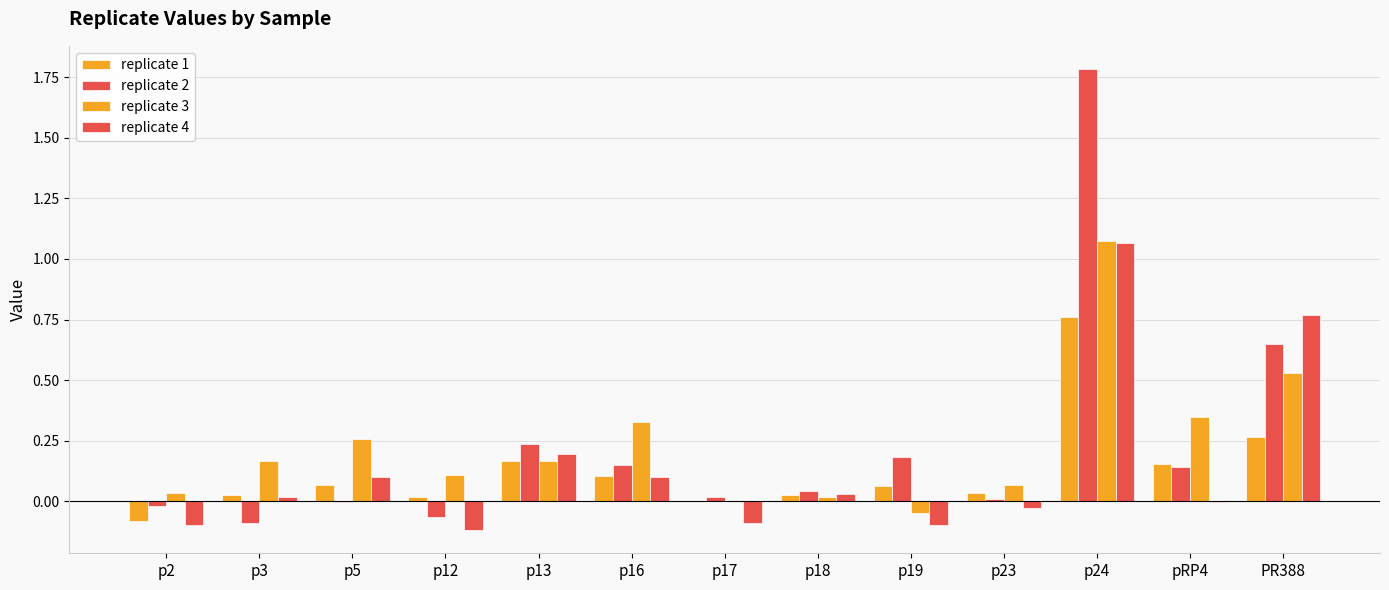

Count the number of data series in this chart.

4